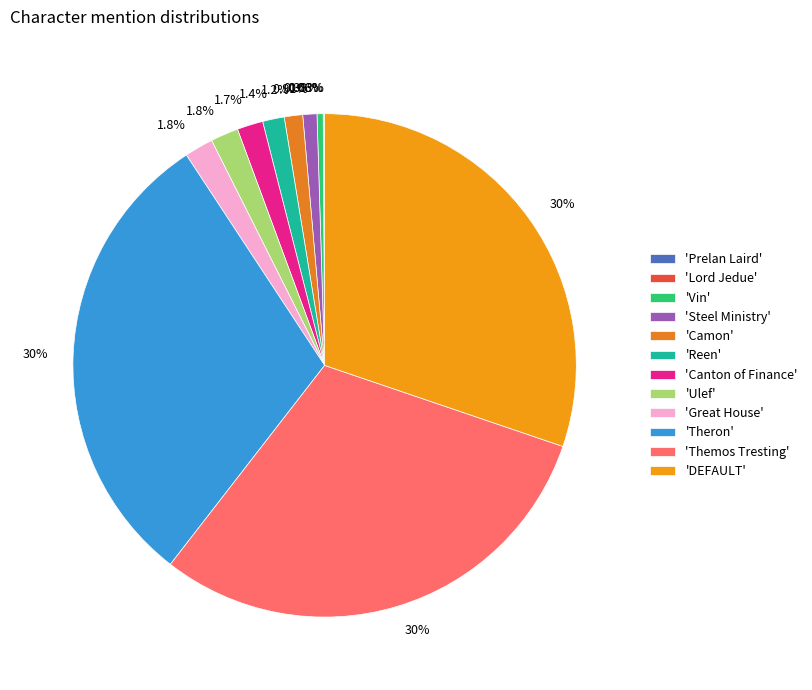

How many slices are in this pie chart?

12